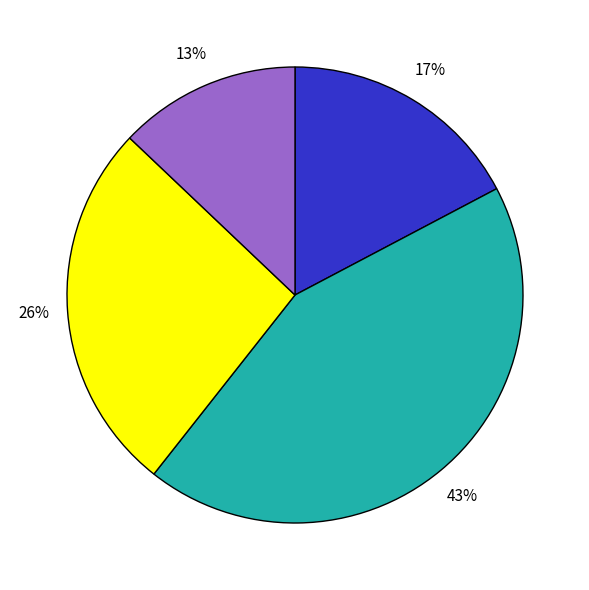

To the nearest percent, what is the average slice percentage?

25%